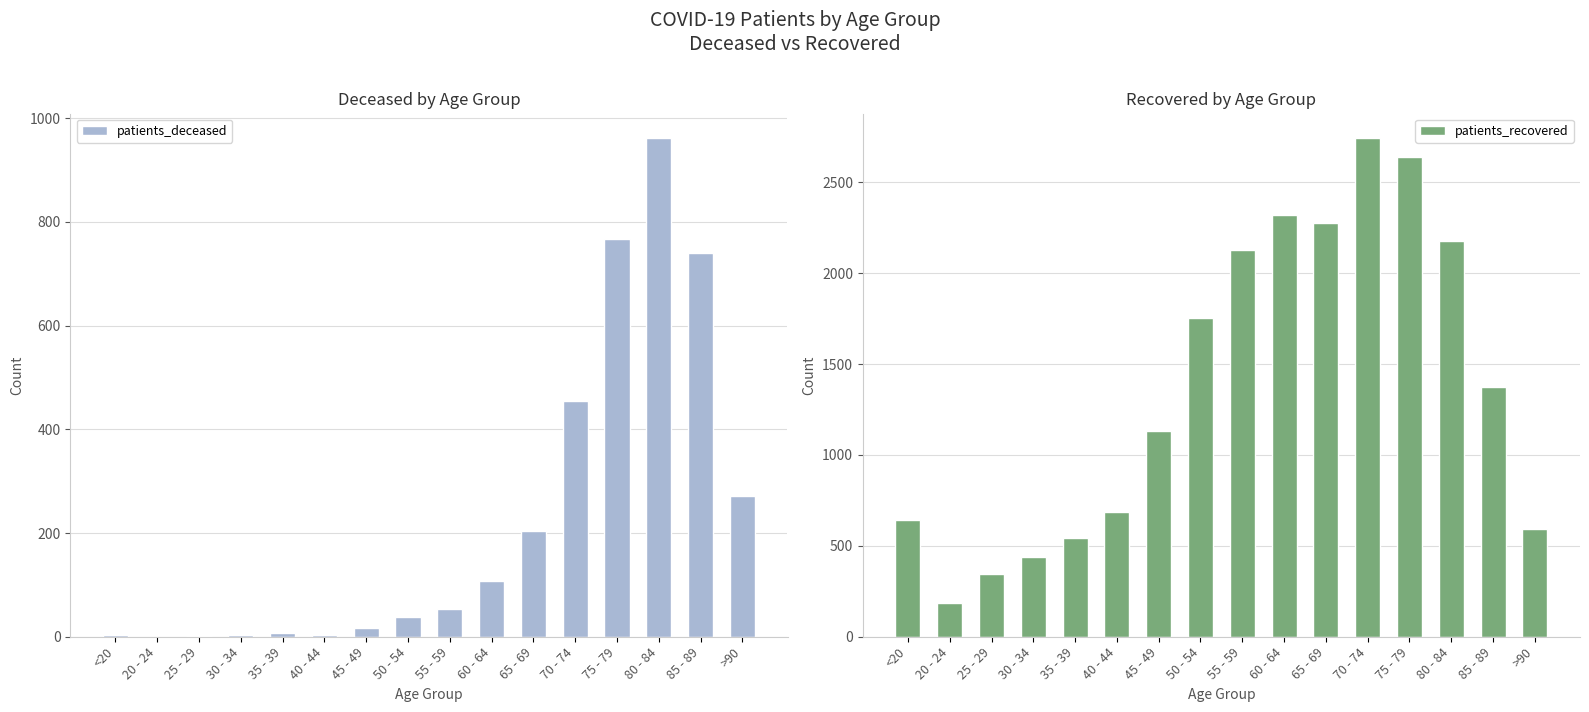

The patients_recovered series shows 762 at 35 - 39. True or false?

False